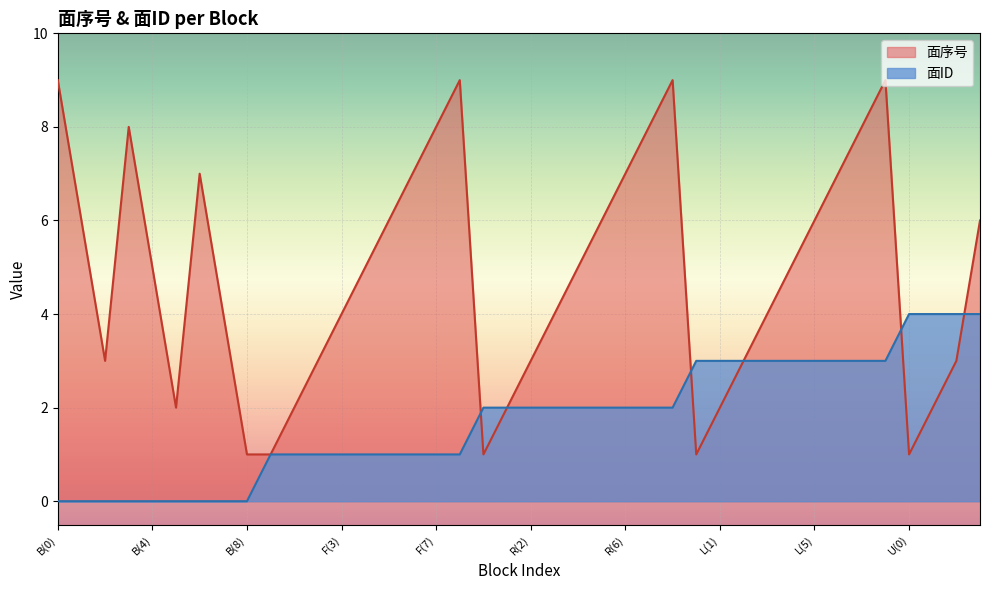

Does the chart display data point markers on the line(s)?

No